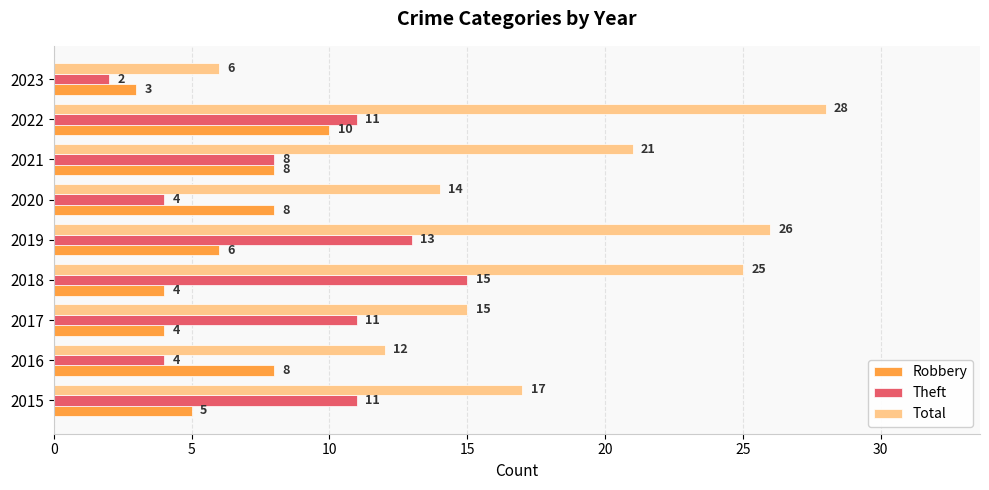

Count the Robbery values in the range 4 to 8.

7